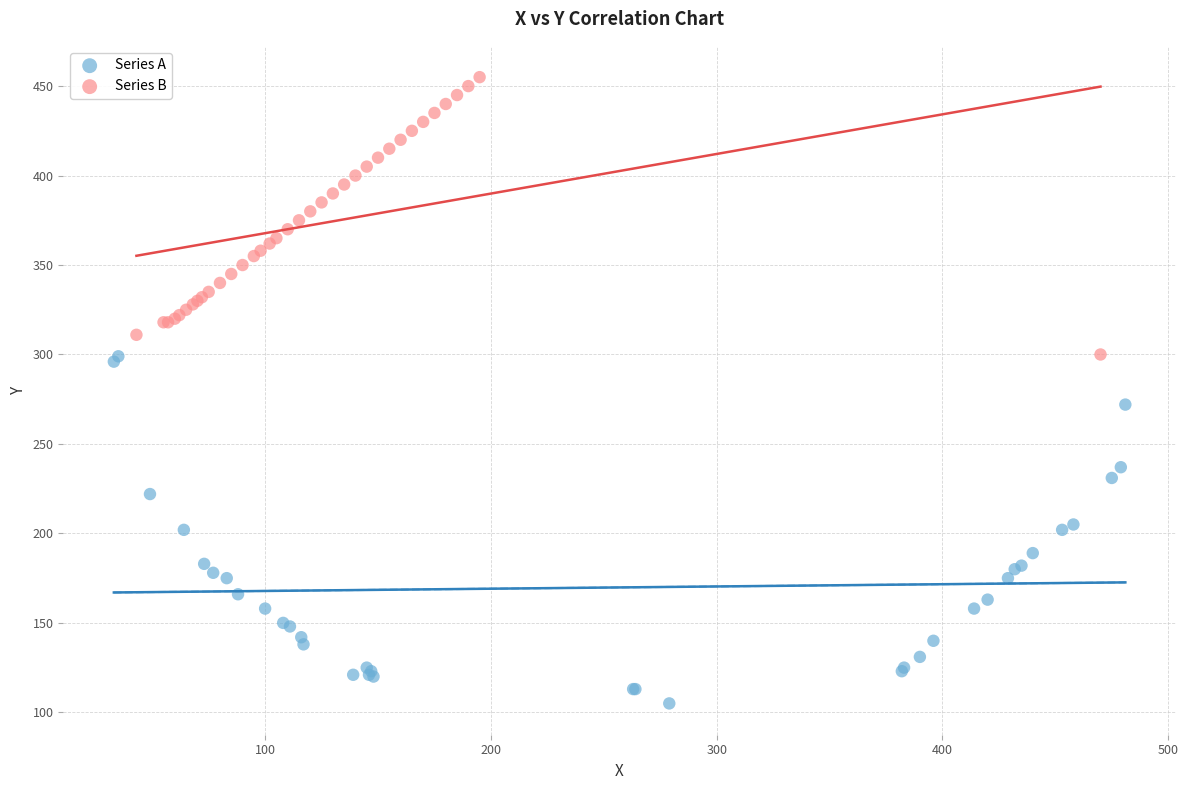

What are all the series names shown in the legend?

Series A, Series B